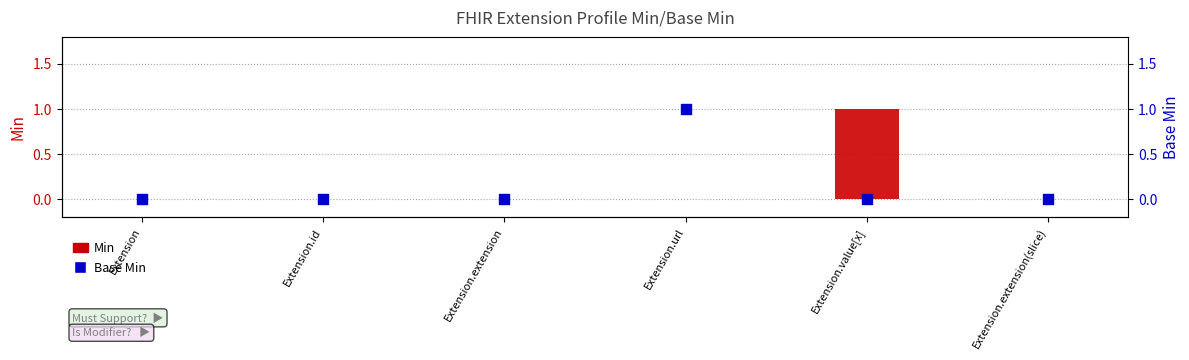

Which series has the largest total across all categories?

Min